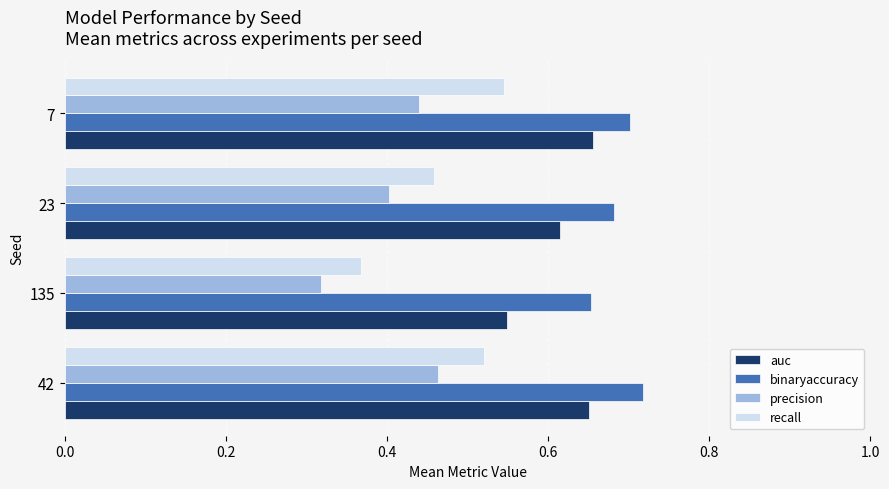

The value of precision at 135 is 0.1. True or false?

False